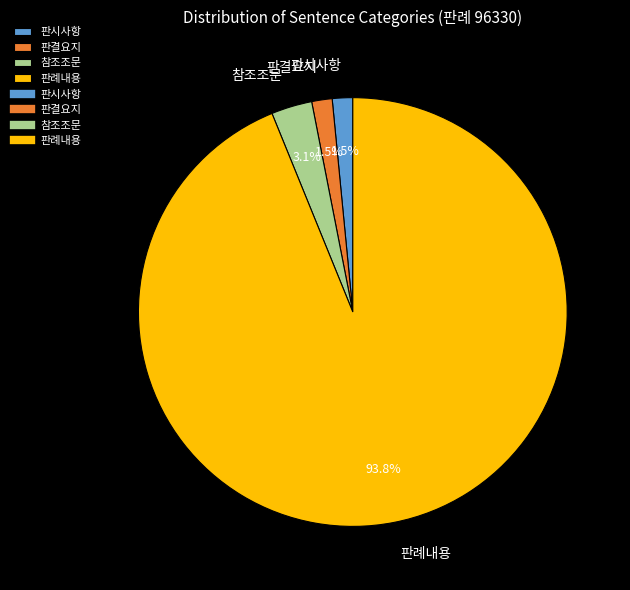

Is there any slice that represents more than half of the pie?

Yes